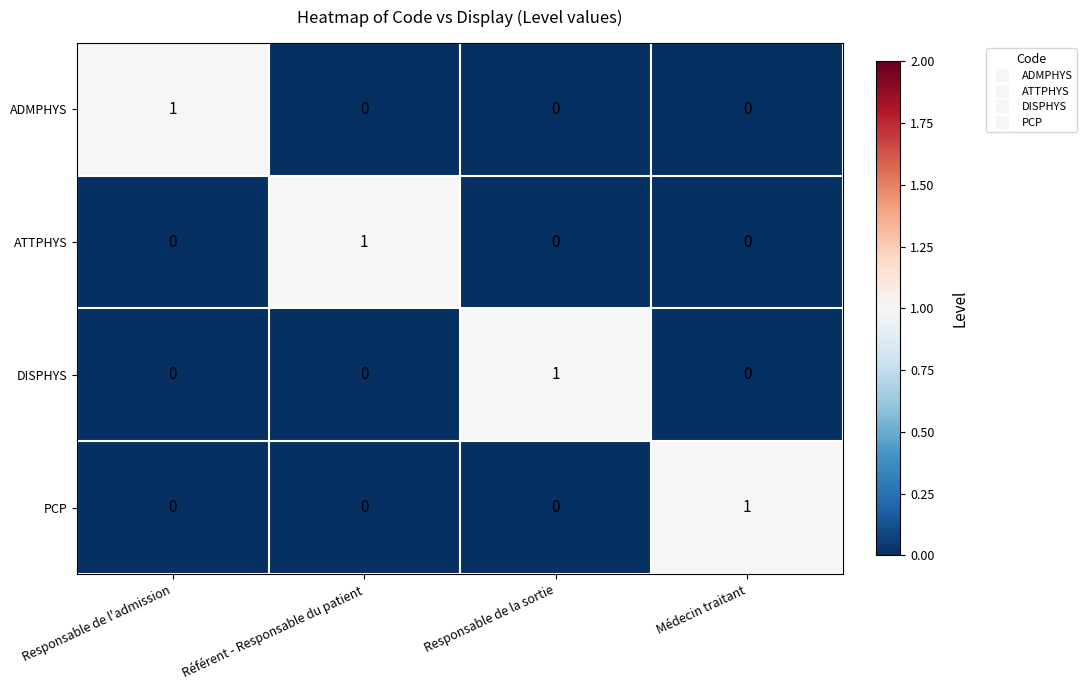

At how many categories does at least one series exceed 0?

4